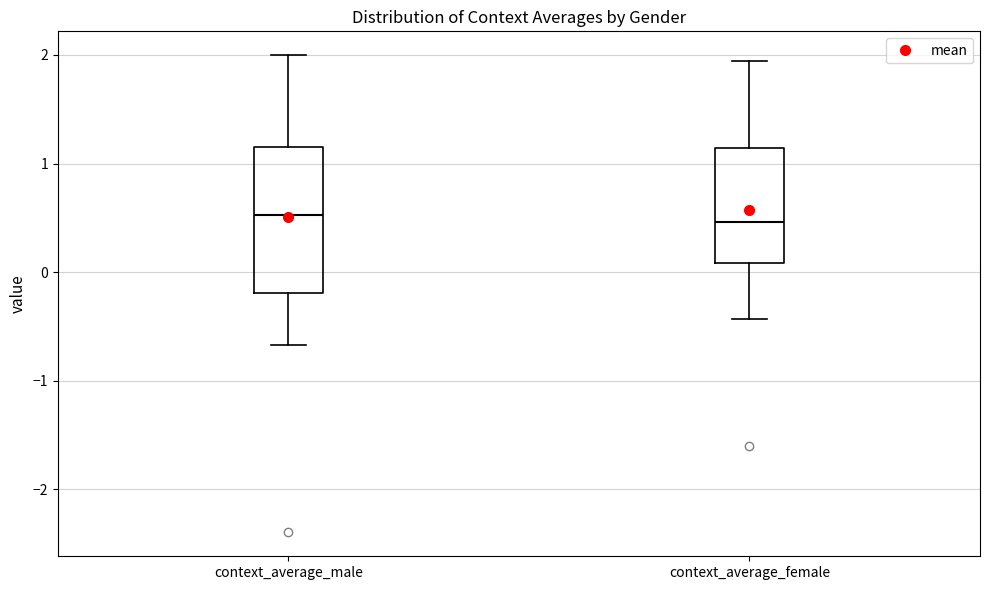

Reading left to right, read every box against the y-axis: the position of its median line, the range the box covers, and the ends of its whiskers. The values are not printed on the chart, so give them approximately, as read against the axis.

context_average_male: median 0.5, box -0.2 to 1.2, whiskers -0.7 to 2.0
context_average_female: median 0.5, box 0.1 to 1.1, whiskers -0.4 to 1.9